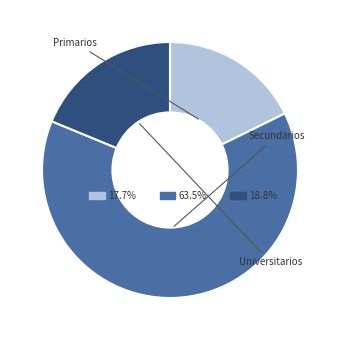

To the nearest percent, what is the difference between the Primarios and Secundarios slice percentages?

46%